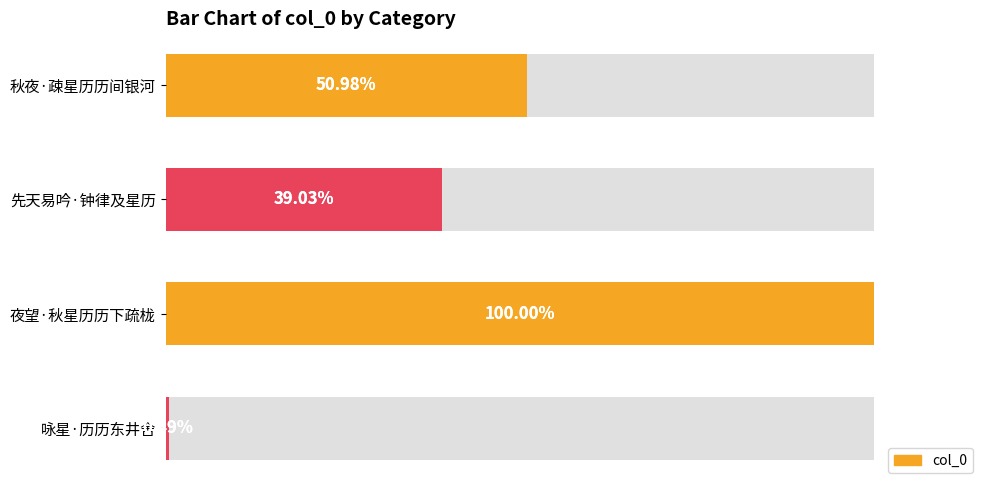

What is the sum of all values?

527475